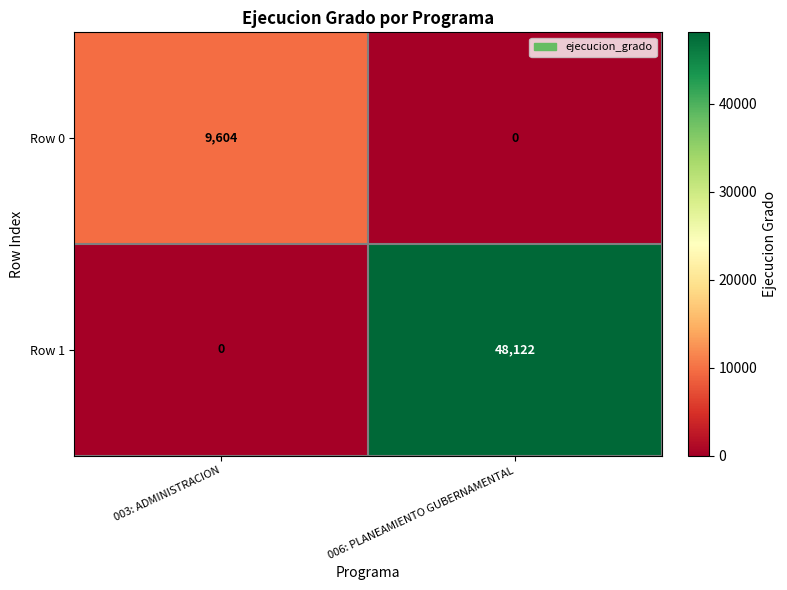

How many values in Row 0 are above zero?

1